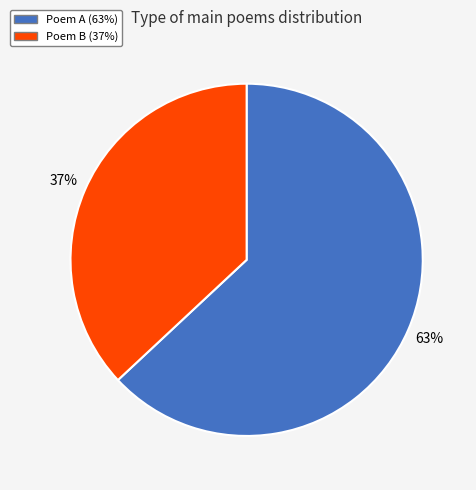

Is there any slice that represents more than half of the pie?

Yes